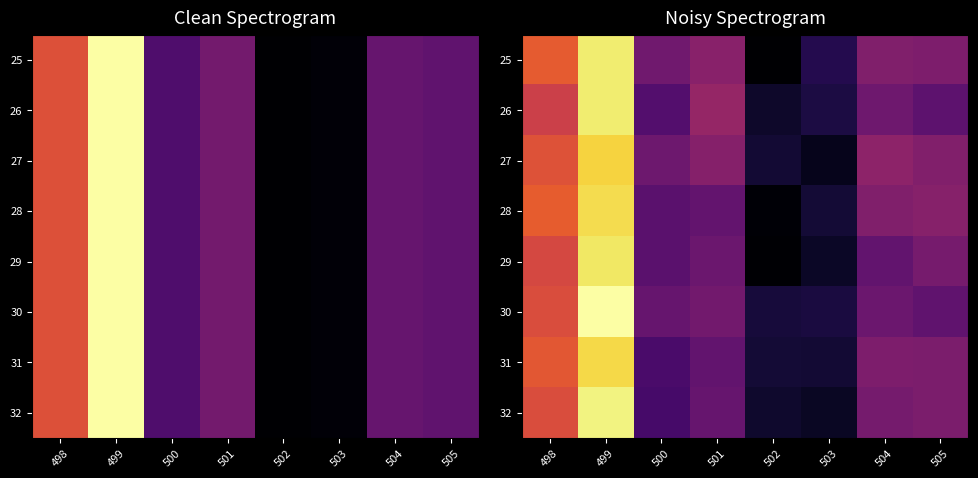

List the labels in order of 30 value, smallest first.

502, 503, 505, 500, 504, 501, 498, 499